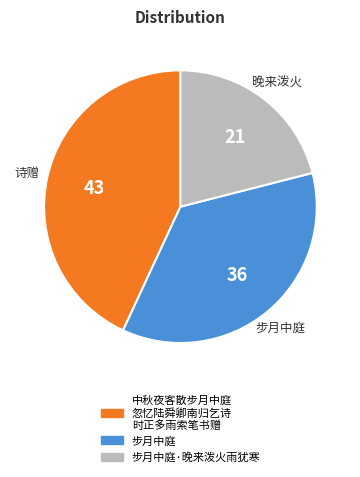

Is there any slice that represents more than half of the pie?

No